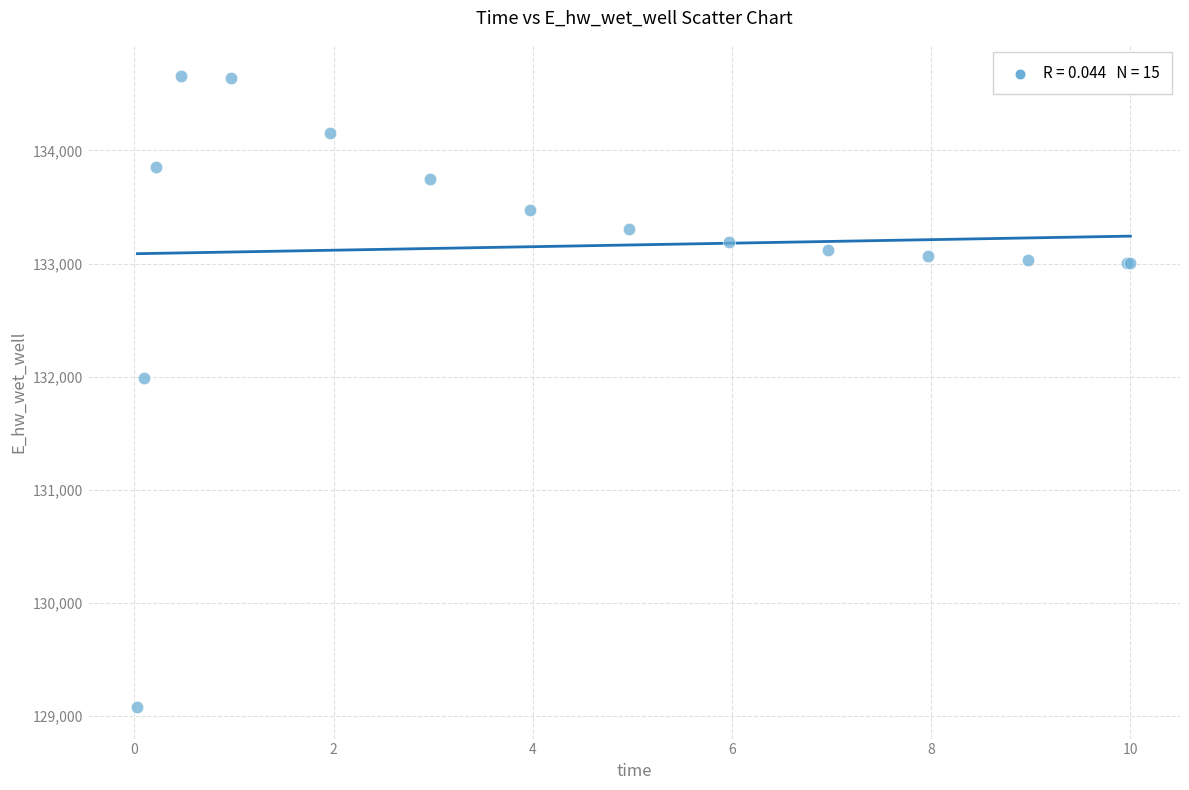

What Y value in the scatter plot is closest to 131867?

131988.4